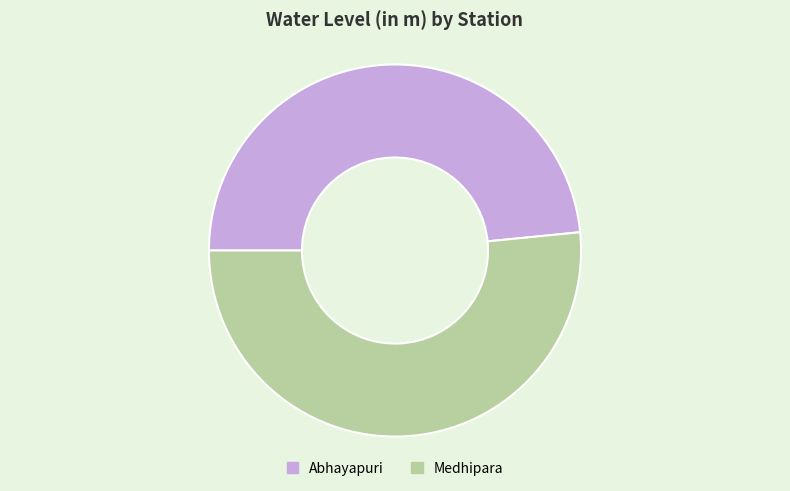

Is the sum of Medhipara and Abhayapuri greater than half?

Yes